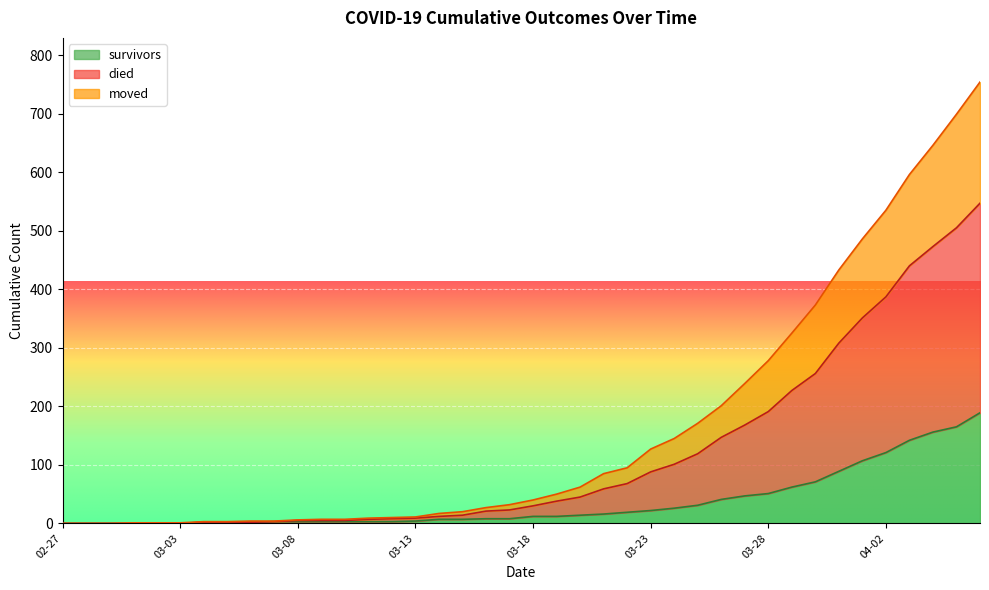

What is the maximum value for survivors?

189